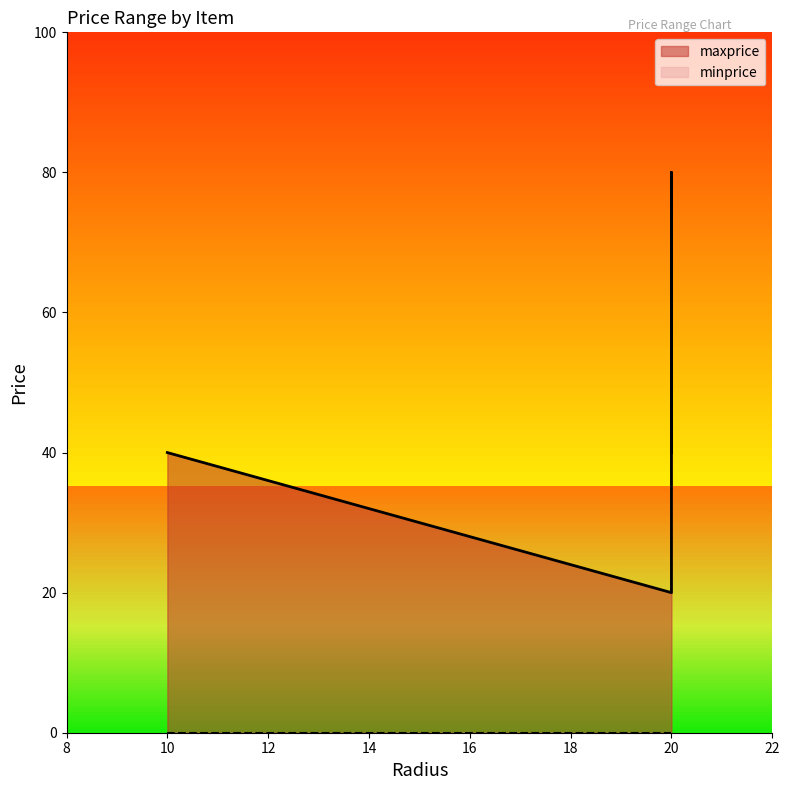

What is the maximum value for maxprice?

80